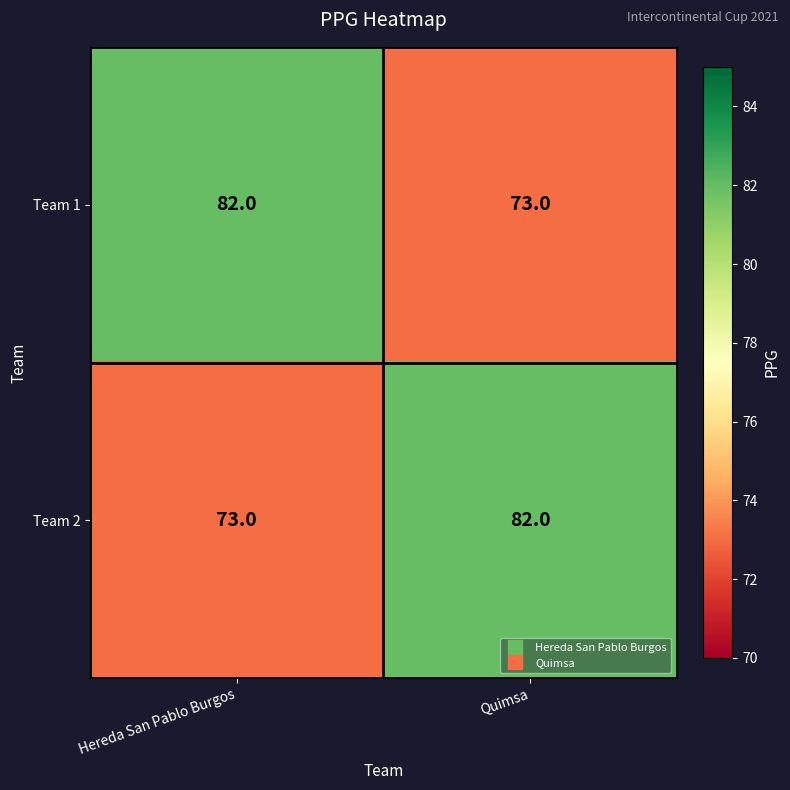

What is the smallest value displayed?

73